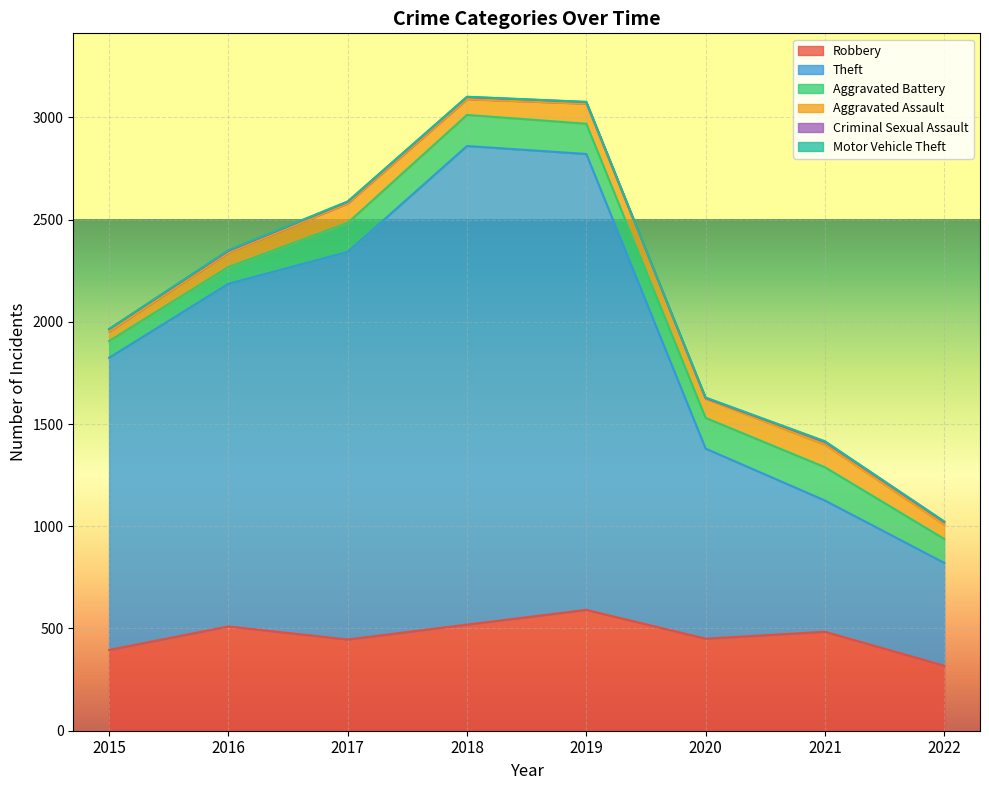

What is the average value of the Motor Vehicle Theft series?

2